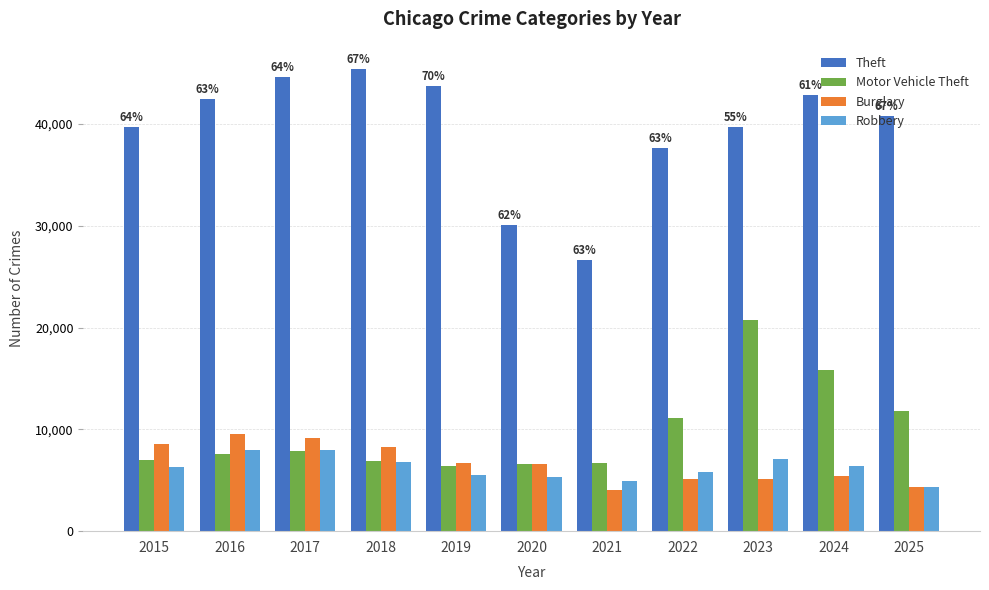

How many bars are there in total?

44